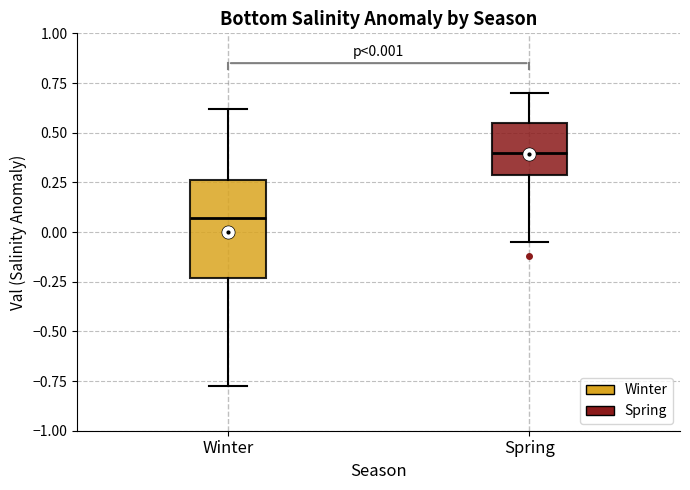

Comparing the boxes themselves (not the whiskers), which one is the tallest?

Winter